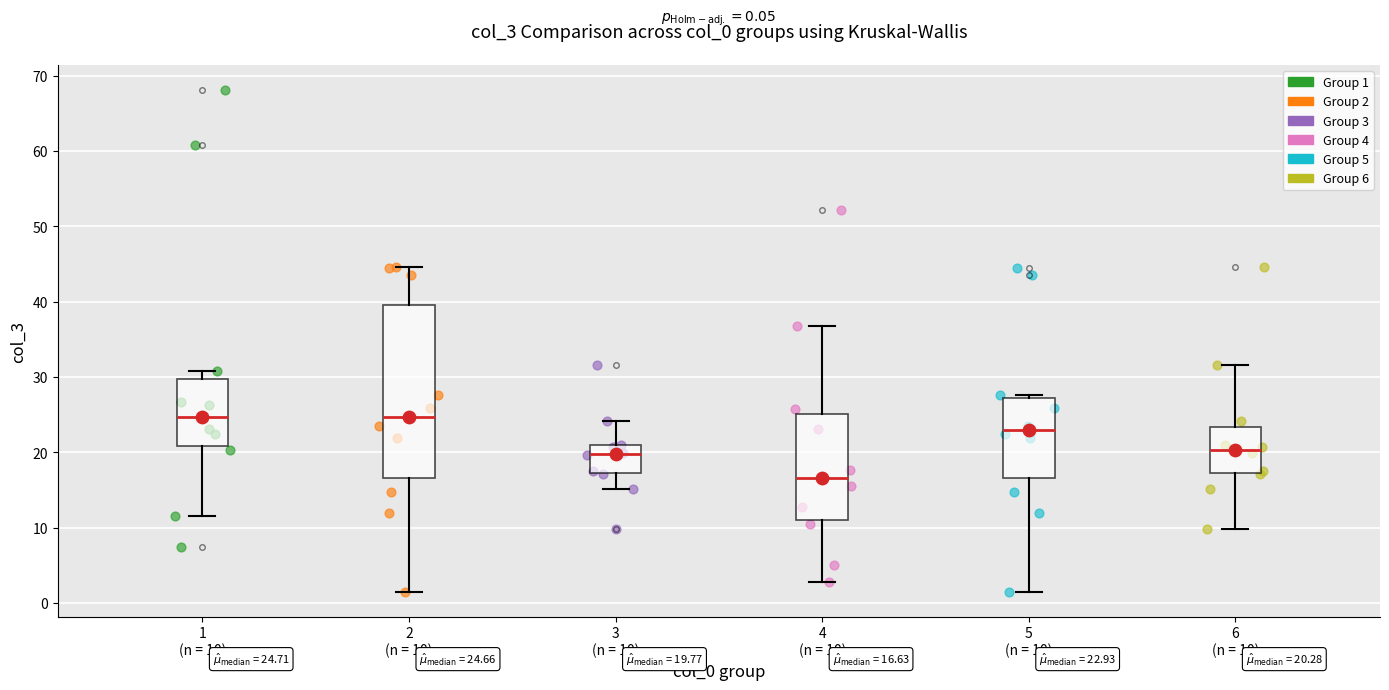

Comparing the boxes themselves (not the whiskers), which one is the tallest?

2 (n = 10)